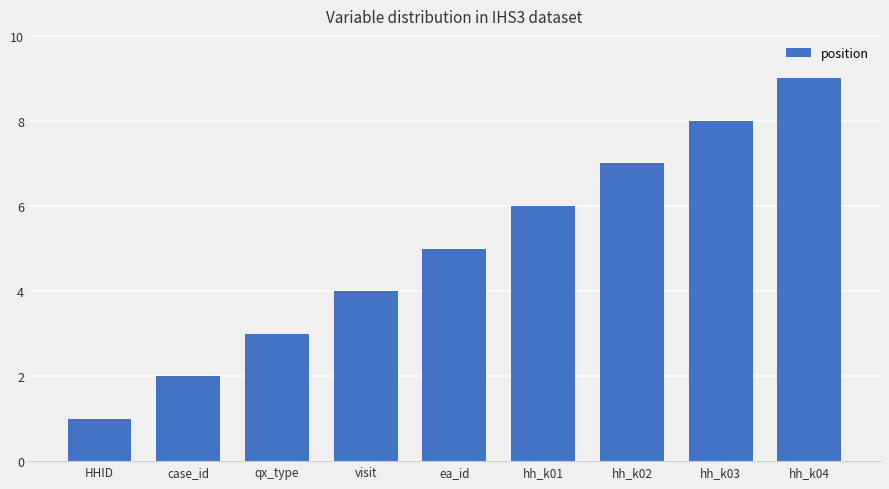

List the labels in order of value, largest first.

hh_k04, hh_k03, hh_k02, hh_k01, ea_id, visit, qx_type, case_id, HHID